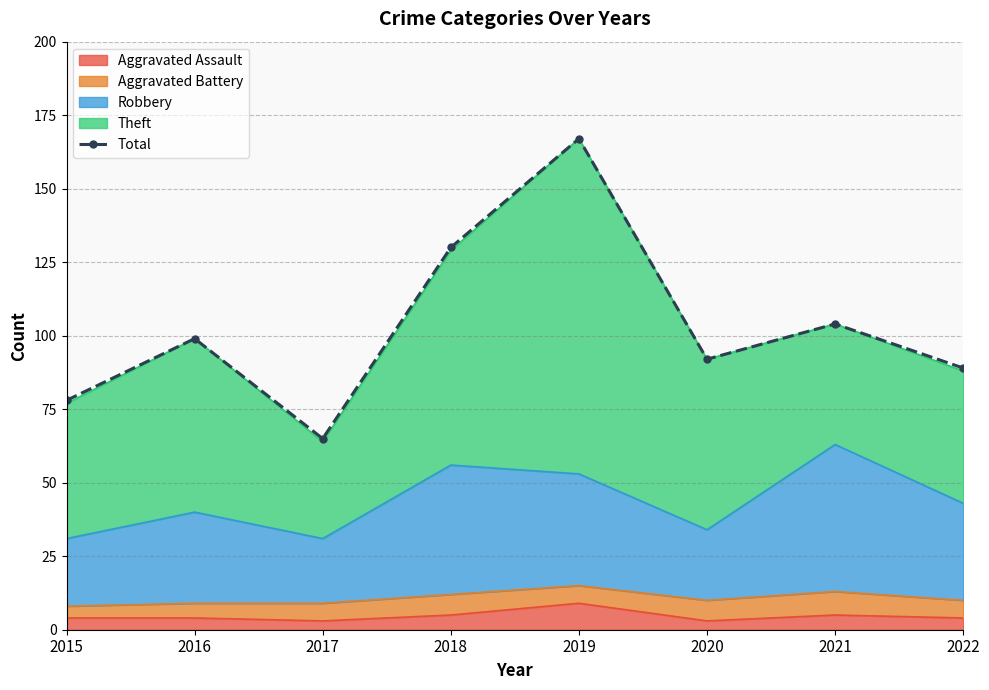

What value does the data have at 2019, to the nearest 10?

170